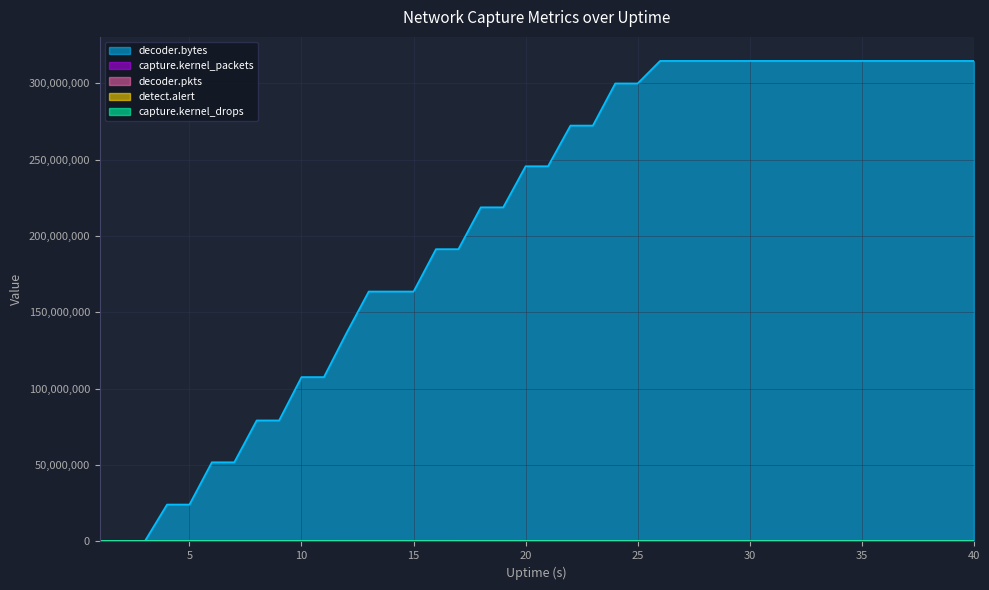

How many times do decoder.pkts and capture.kernel_packets cross each other?

1